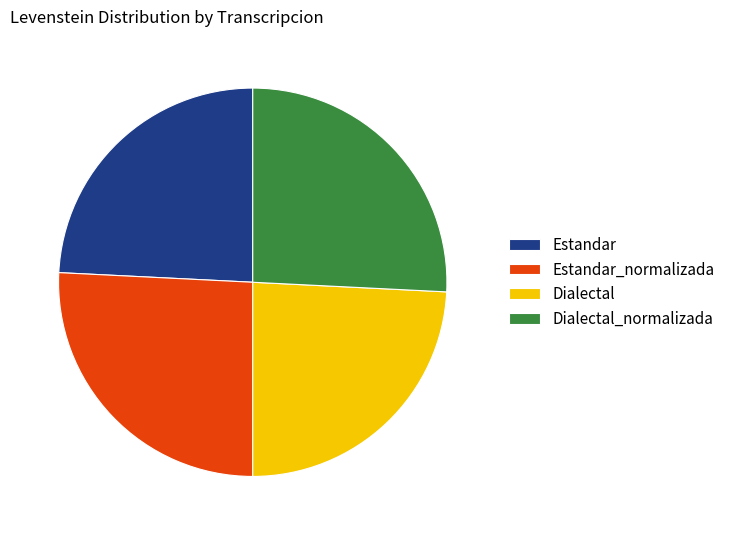

Does any single category account for the majority?

No